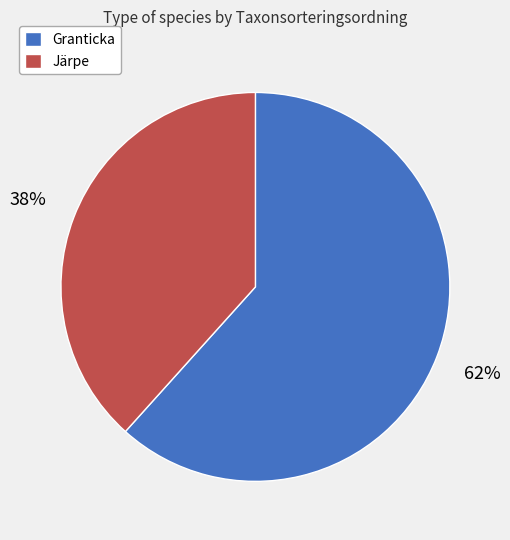

Approximately how many times larger is the value at Granticka compared to Järpe?

1.6